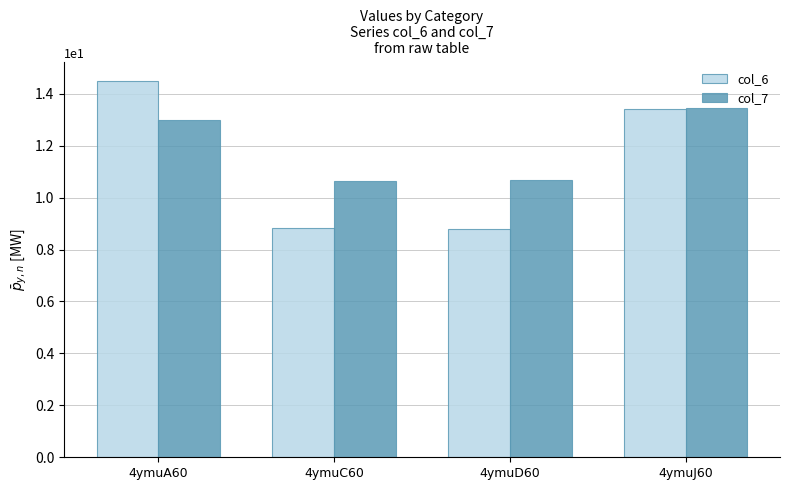

The col_7 series shows 13.0 at 4ymuA60. True or false?

True